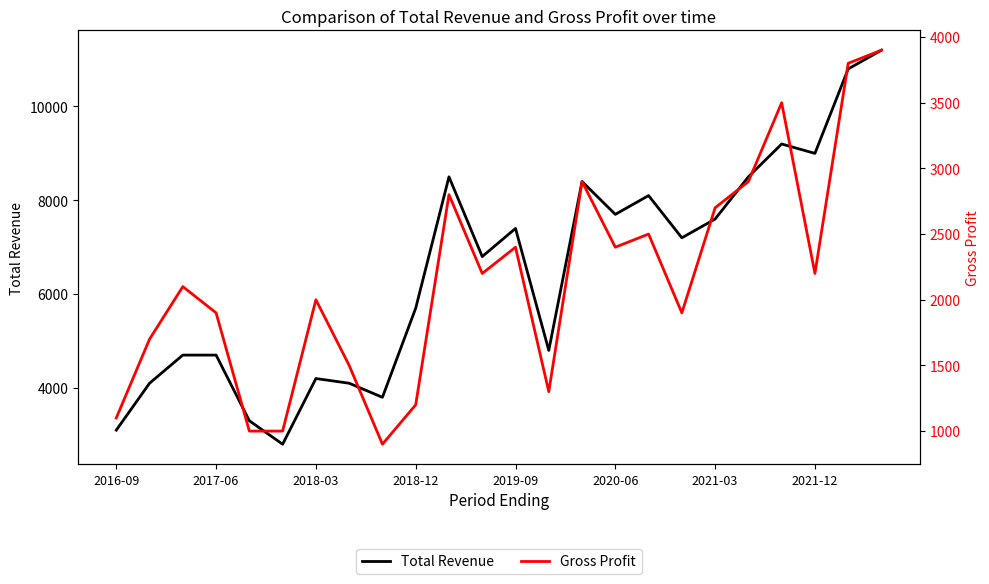

How many interior local peaks does the Total Revenue series have?

6